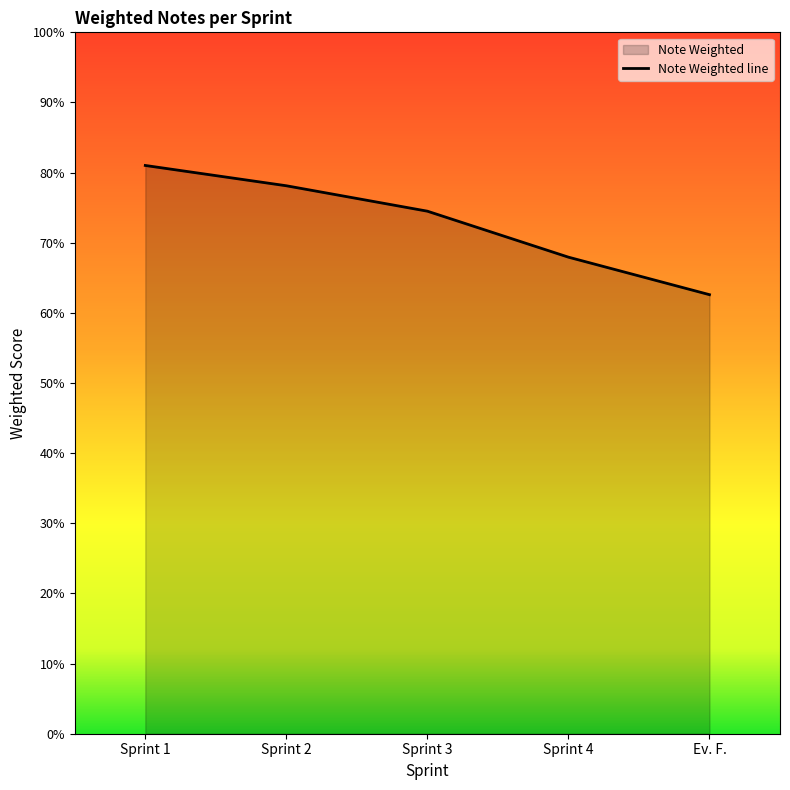

Rank the categories by value from lowest to highest.

Ev. F., Sprint 4, Sprint 3, Sprint 2, Sprint 1